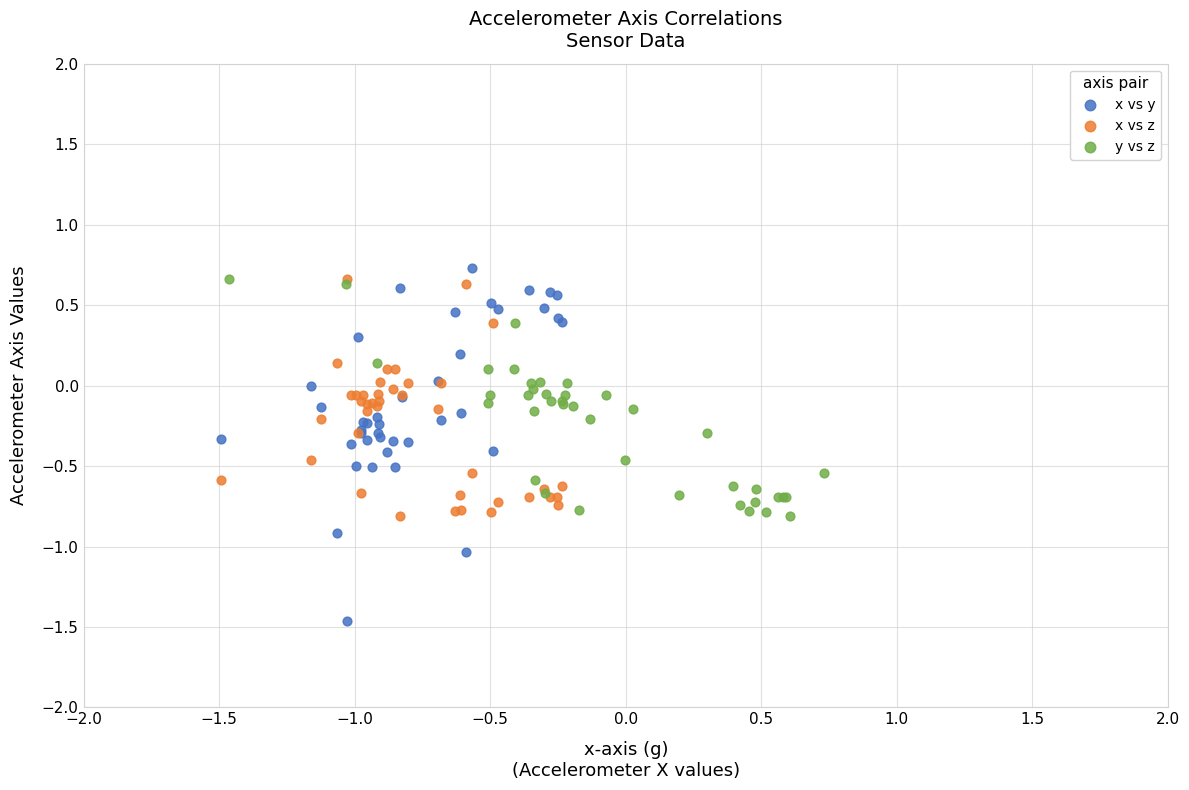

Which series contains the lowest Y value?

x vs y